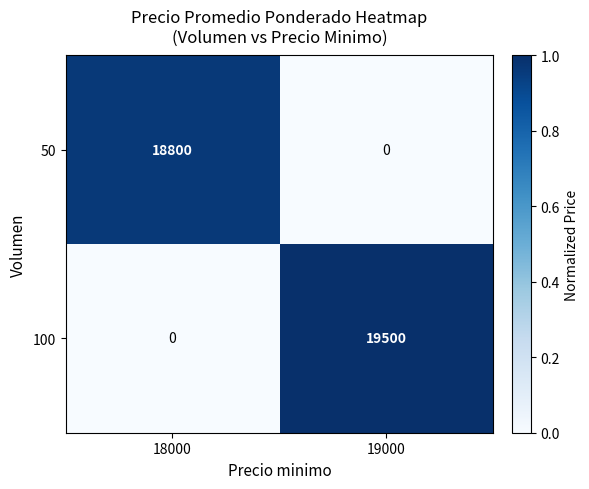

At which category is the sum across all series the highest?

19000